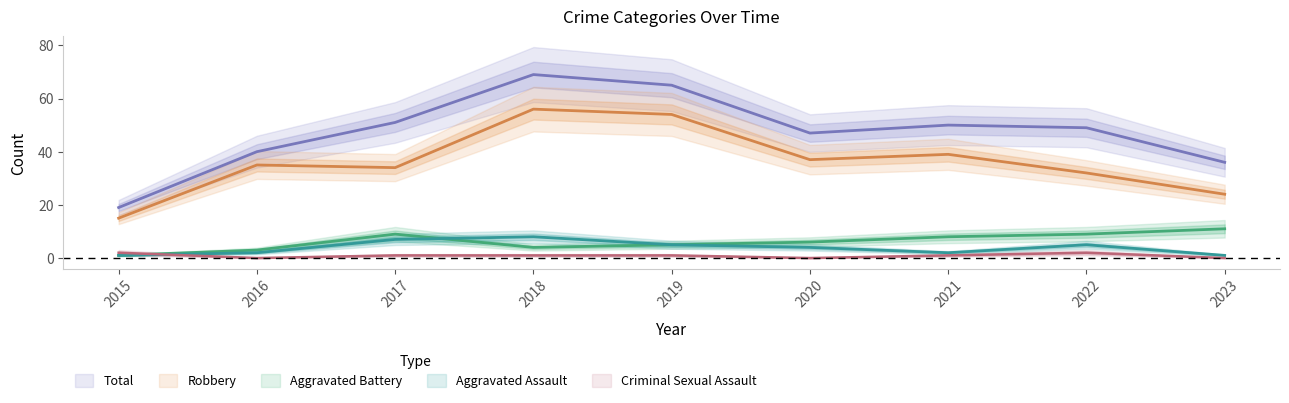

In Criminal Sexual Assault, how many points are lower than both neighbors (excluding endpoints)?

2